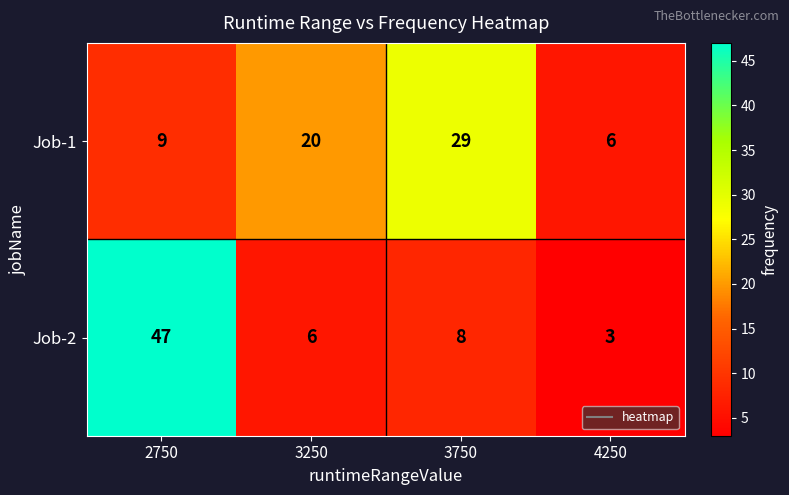

Between 3750 and 4250, which series saw the biggest shift?

Job-1